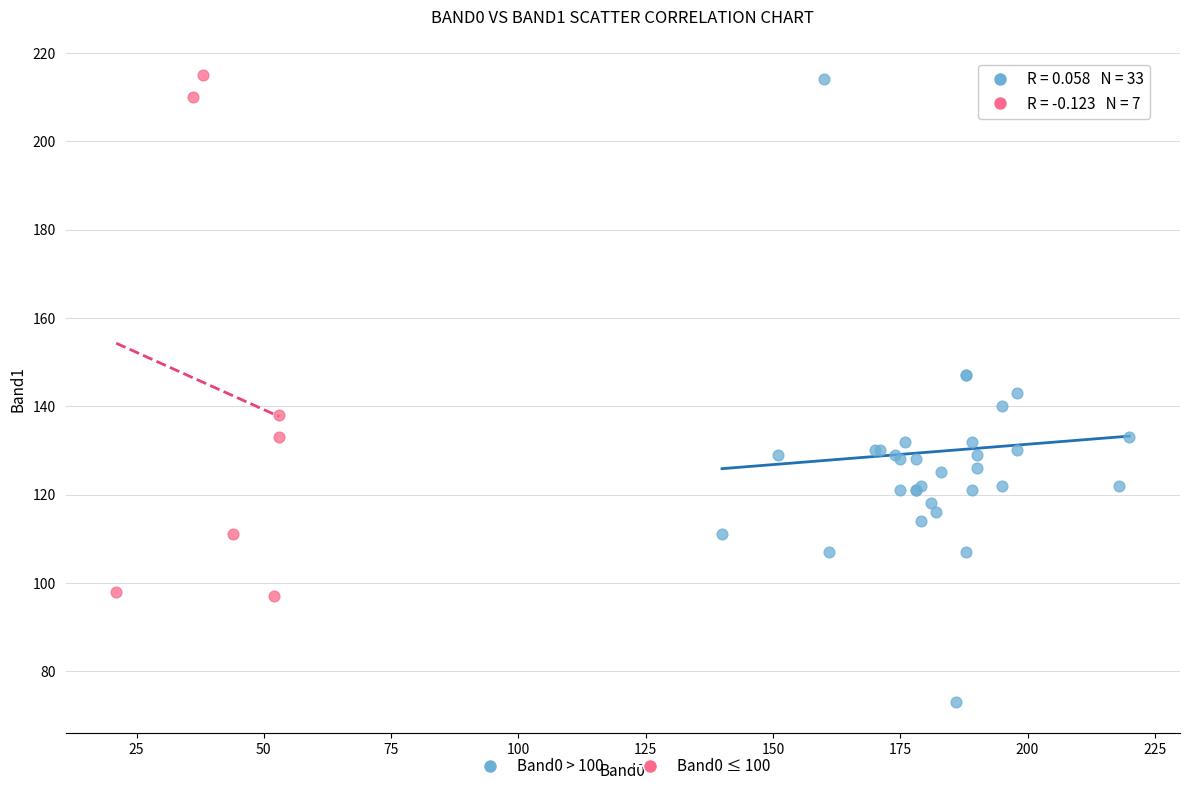

Which series contains the lowest Y value?

Band0 > 100